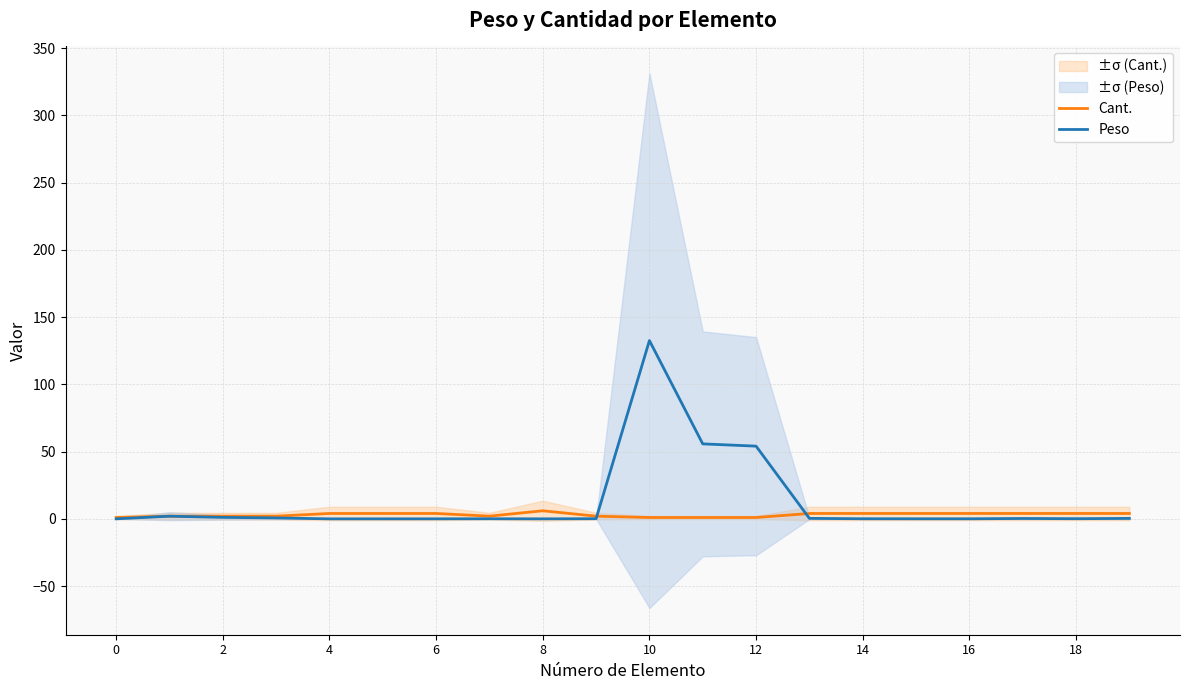

True or false: Cant. has a value of 4.0 at 16.

True